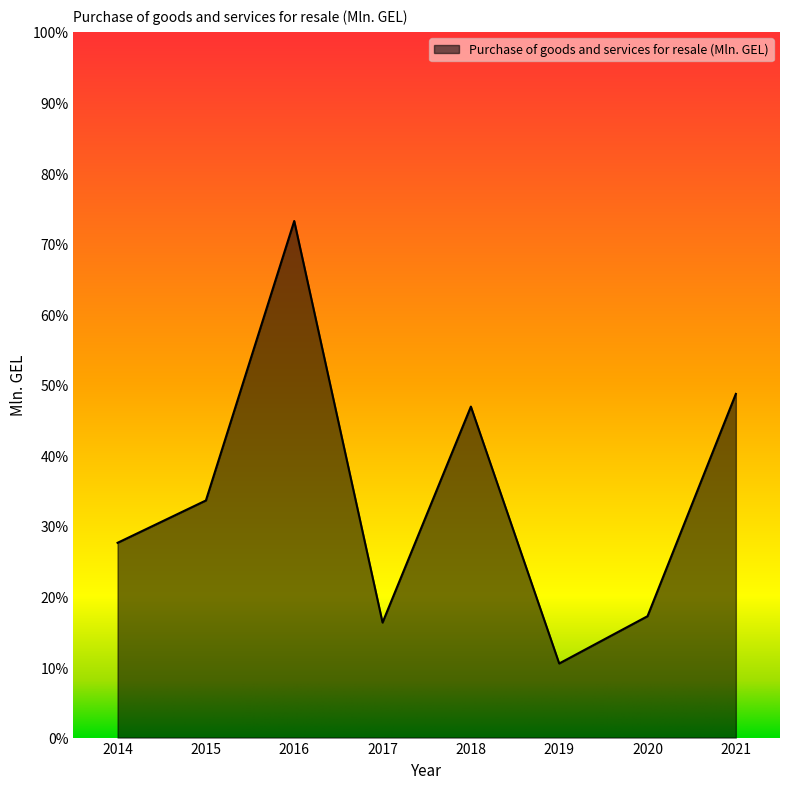

What is the sum of the values at 2018 and 2021?

95.6